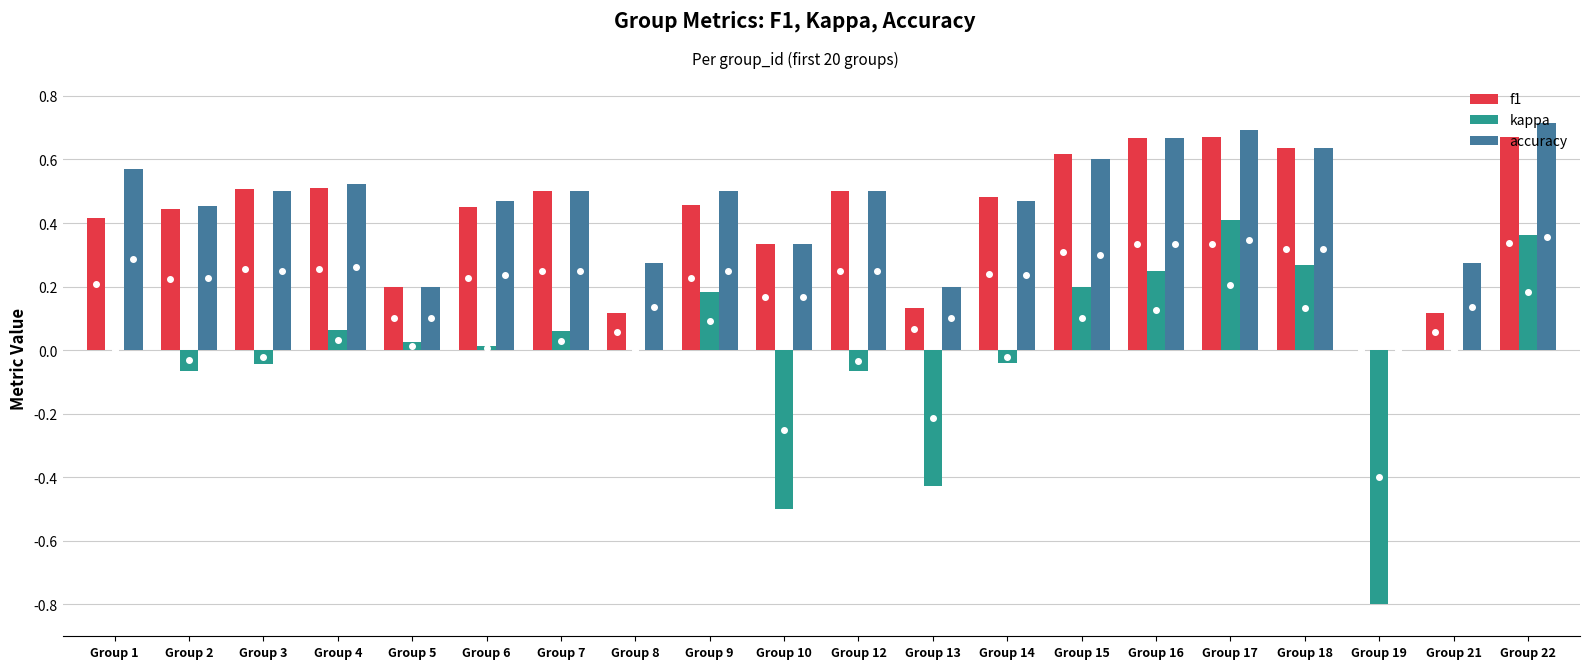

Is the value of f1 at Group 4 greater than the value of kappa at Group 6?

Yes